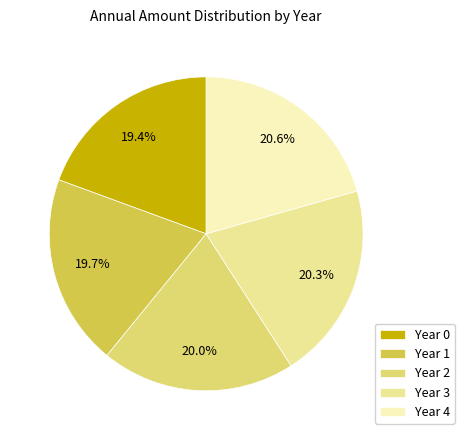

Is Year 1 the majority of the pie?

No